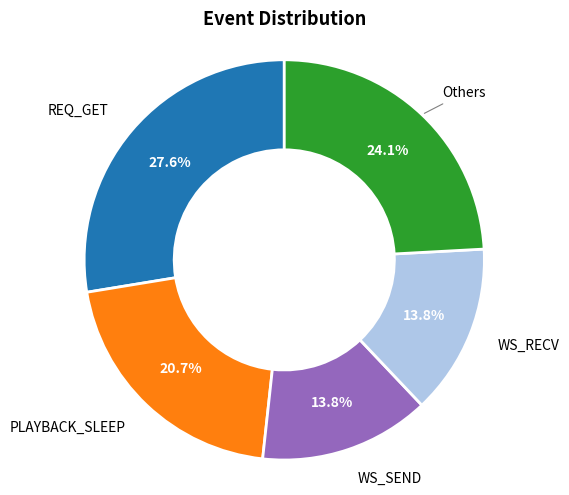

Is there a majority slice in this chart?

No